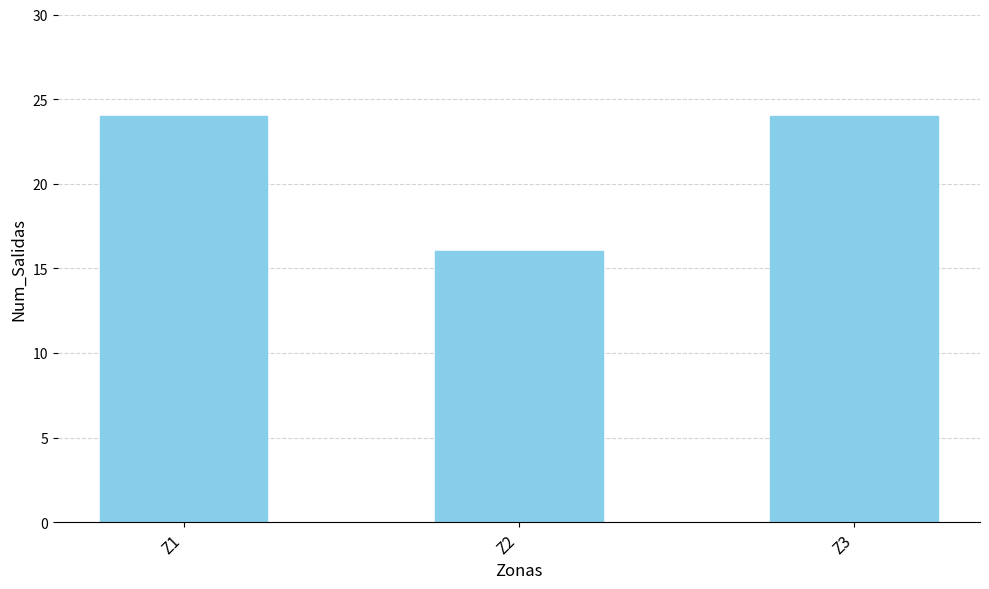

What is the sum of all values?

64